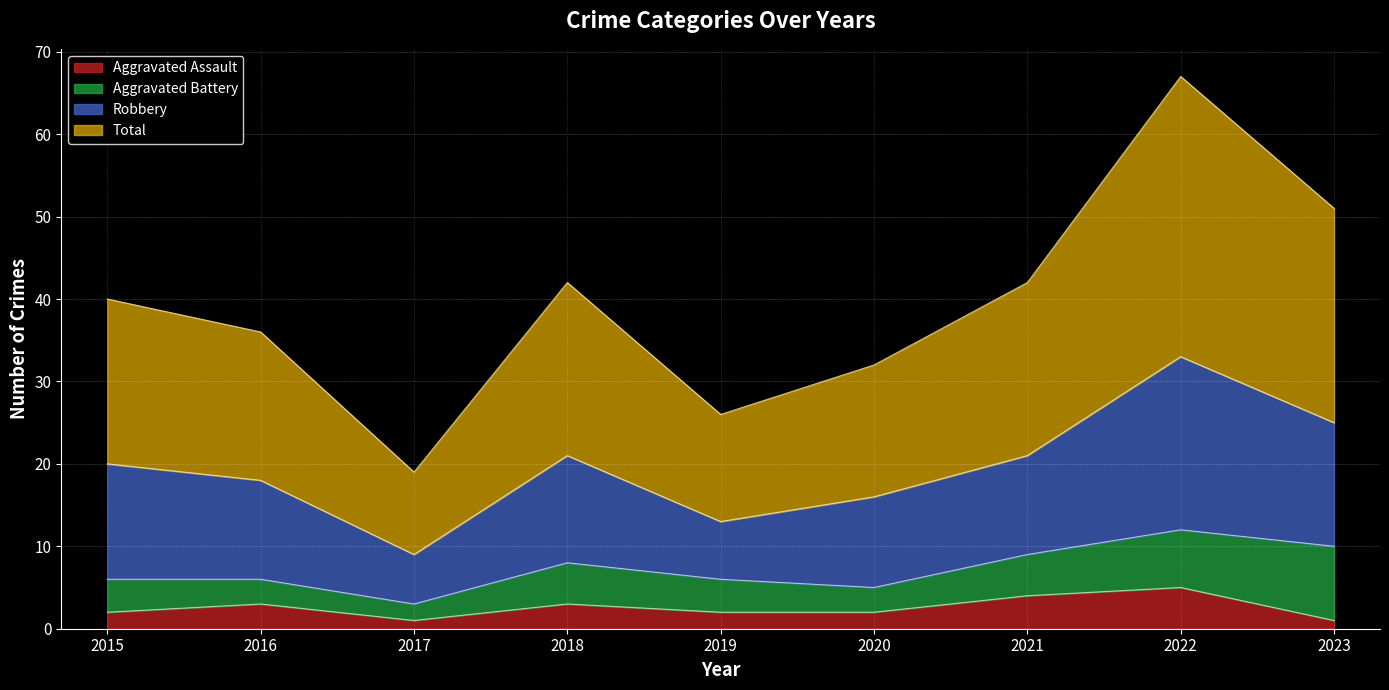

What is the smallest value displayed?

1